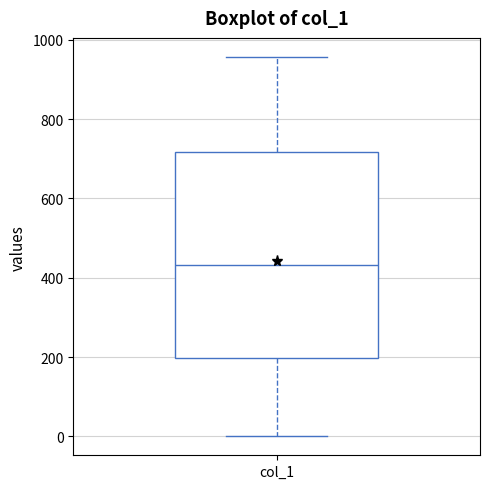

Read this box plot against the y-axis: the position of the median line, the range covered by the box, and the ends of both whiskers. The values are not printed on the chart, so give them approximately, as read against the axis.

median 440, box 200 to 720, whiskers 0 to 960